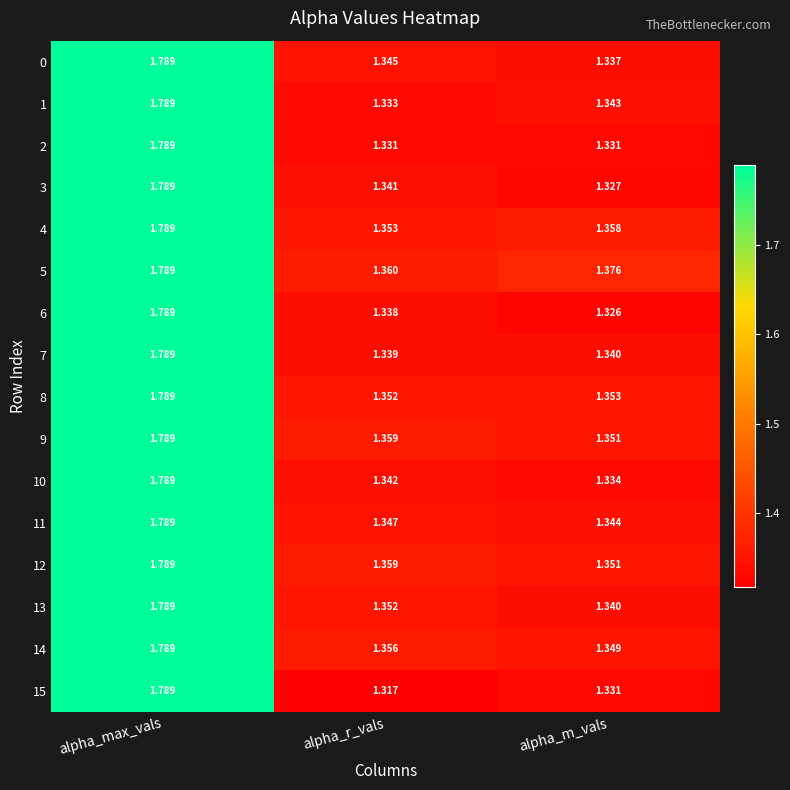

Count the number of categories in the chart.

3